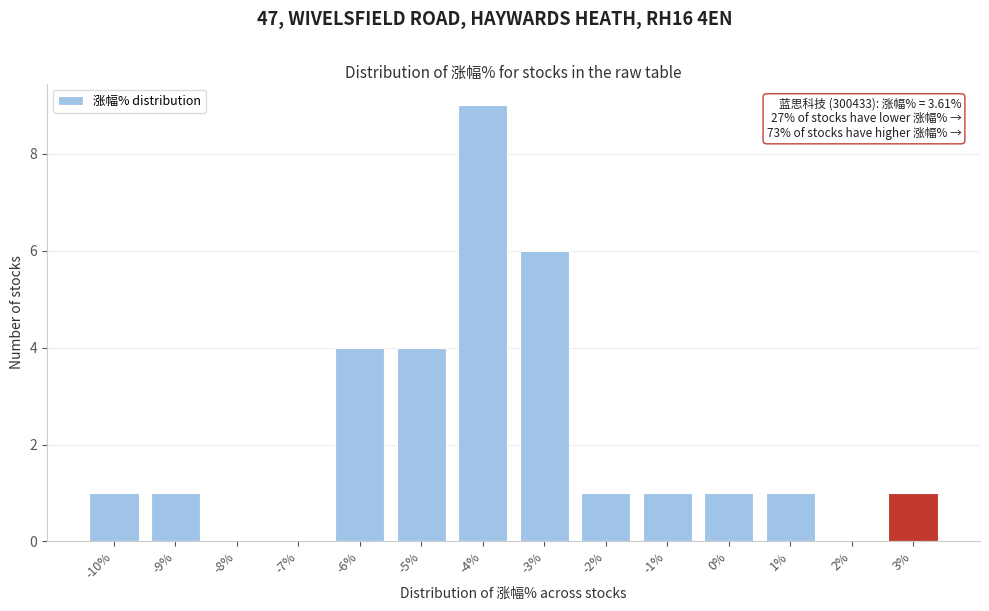

Reading left to right, list all the values displayed in this chart.

-10%=1	-9%=1	-8%=0	-7%=0	-6%=4	-5%=4	-4%=9	-3%=6	-2%=1	-1%=1	0%=1	1%=1	2%=0	3%=1